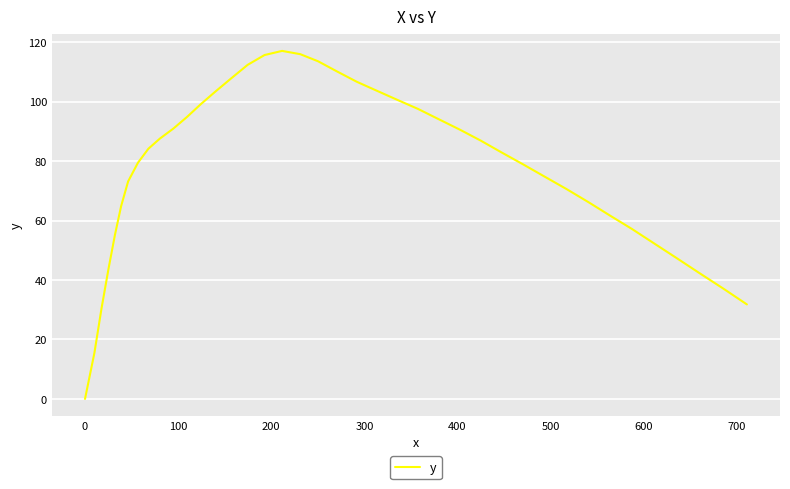

What is the difference between the maximum and minimum values?

117.1